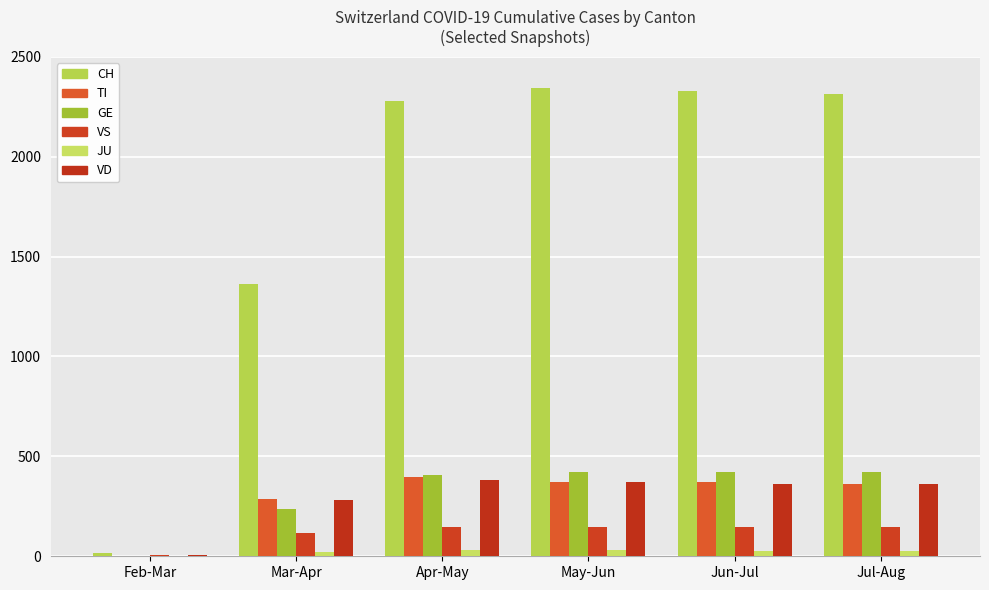

How many series are shown in this chart?

6